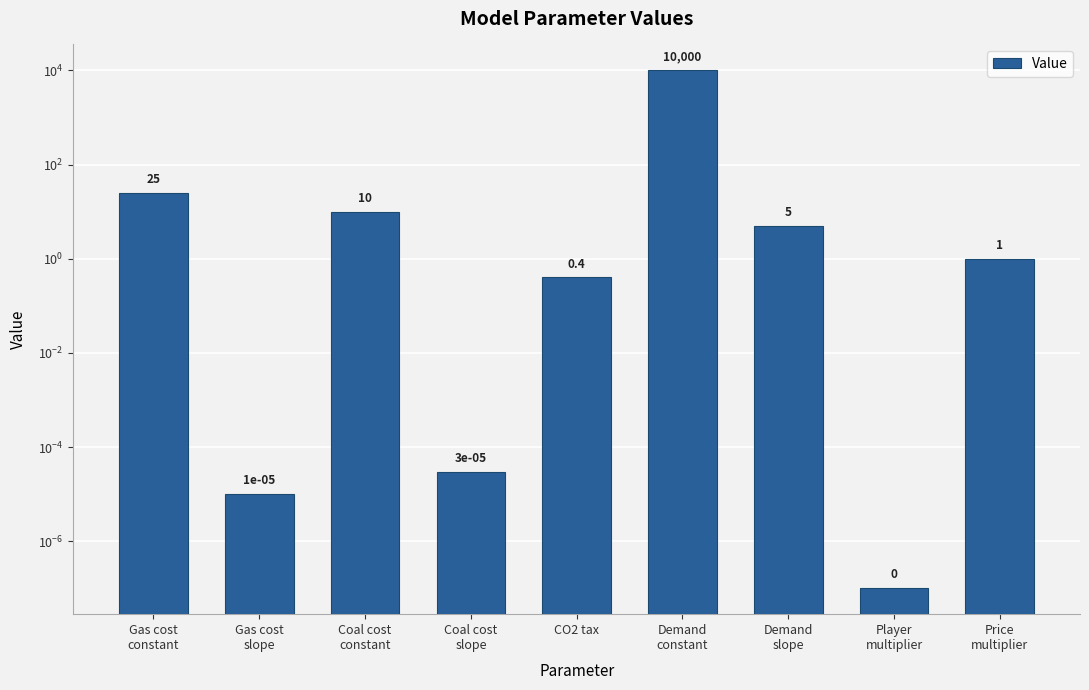

The value at CO2 tax is 0.4. True or false?

True